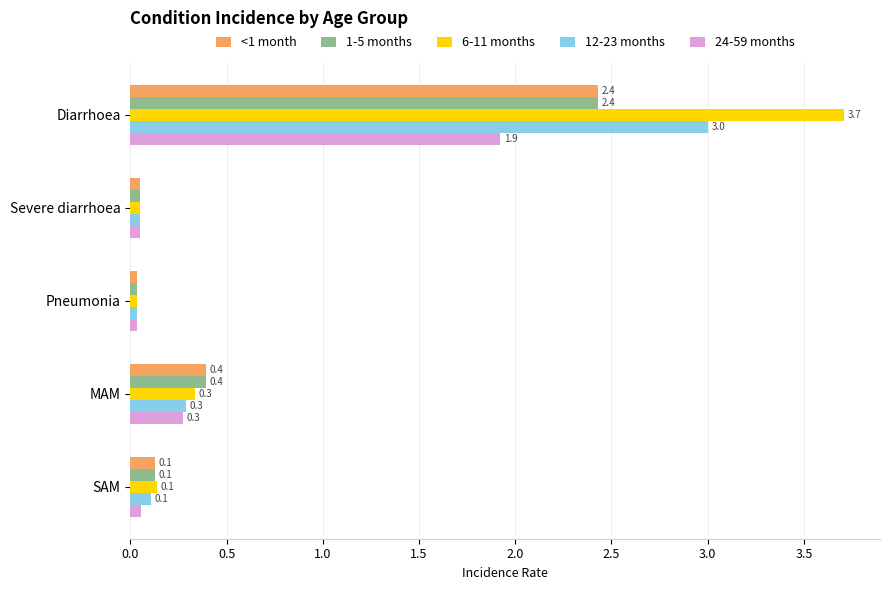

Which series has the largest range (max minus min)?

6-11 months